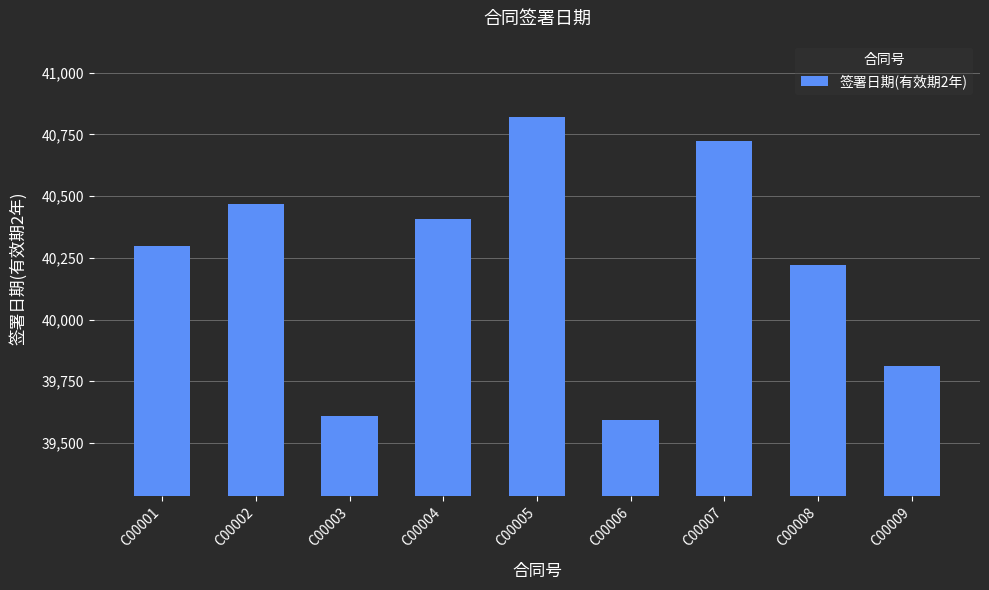

Reading right to left, extract all data points from this chart.

C00009=39812	C00008=40220	C00007=40722	C00006=39593	C00005=40822	C00004=40406	C00003=39608	C00002=40466	C00001=40297